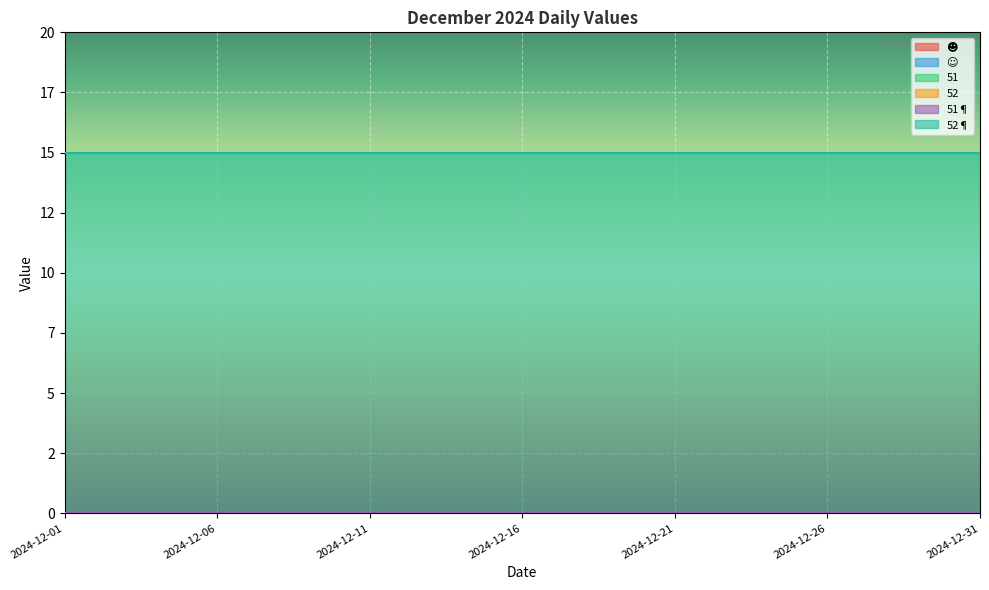

Rank the series by their maximum value, from highest to lowest.

52¶, ☻, ☺, 51, 52, 51¶